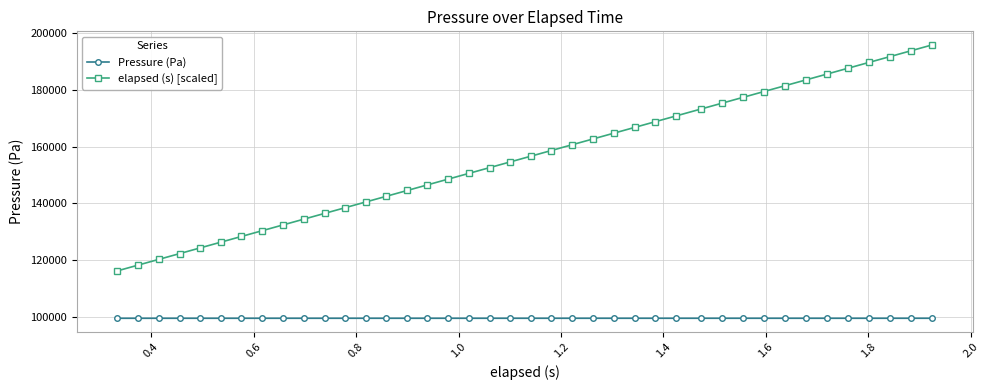

What is the value of the elapsed (s) [scaled] point at the 26th from the left?

166760.0